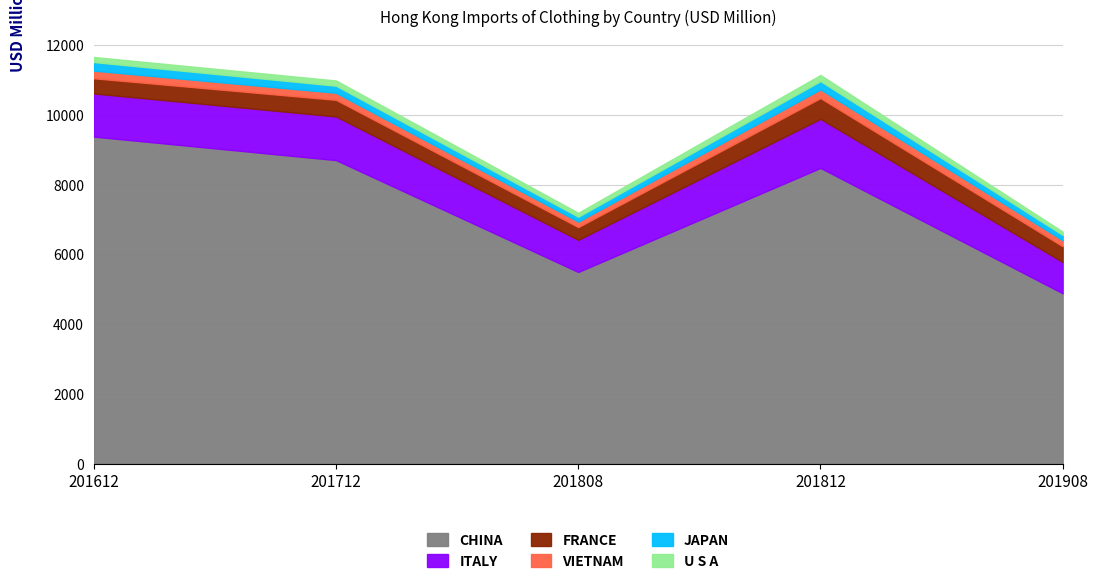

At which category does U S A reach its first local peak?

201712